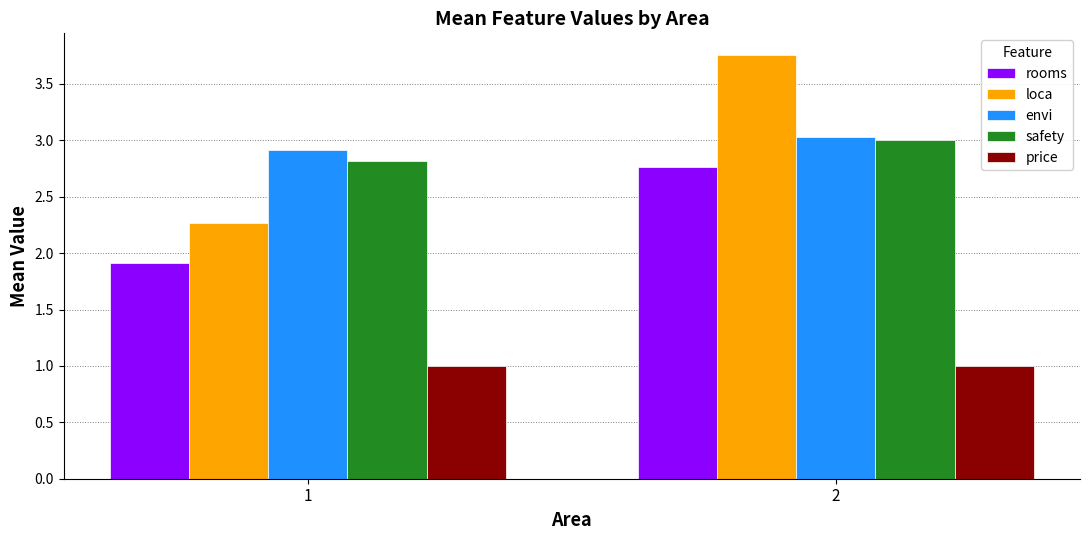

The safety series shows 3.0 at 2. True or false?

True